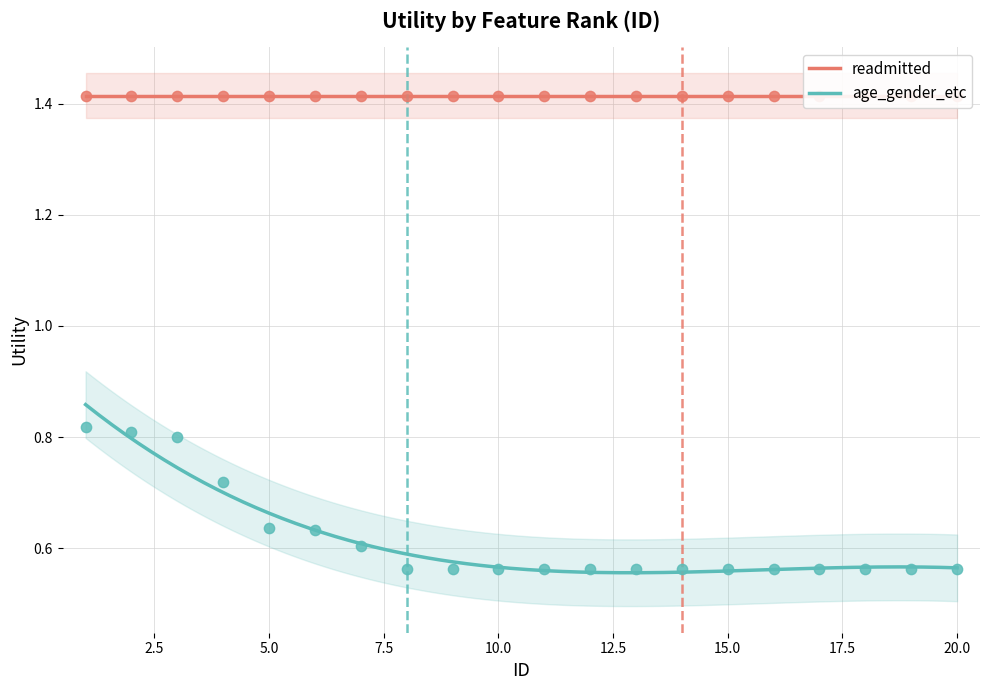

What is the change in value from 3 to 4?

-0.1